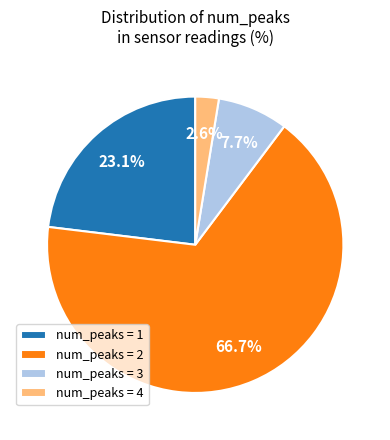

Between num_peaks = 1 and num_peaks = 2, which is larger?

num_peaks = 2